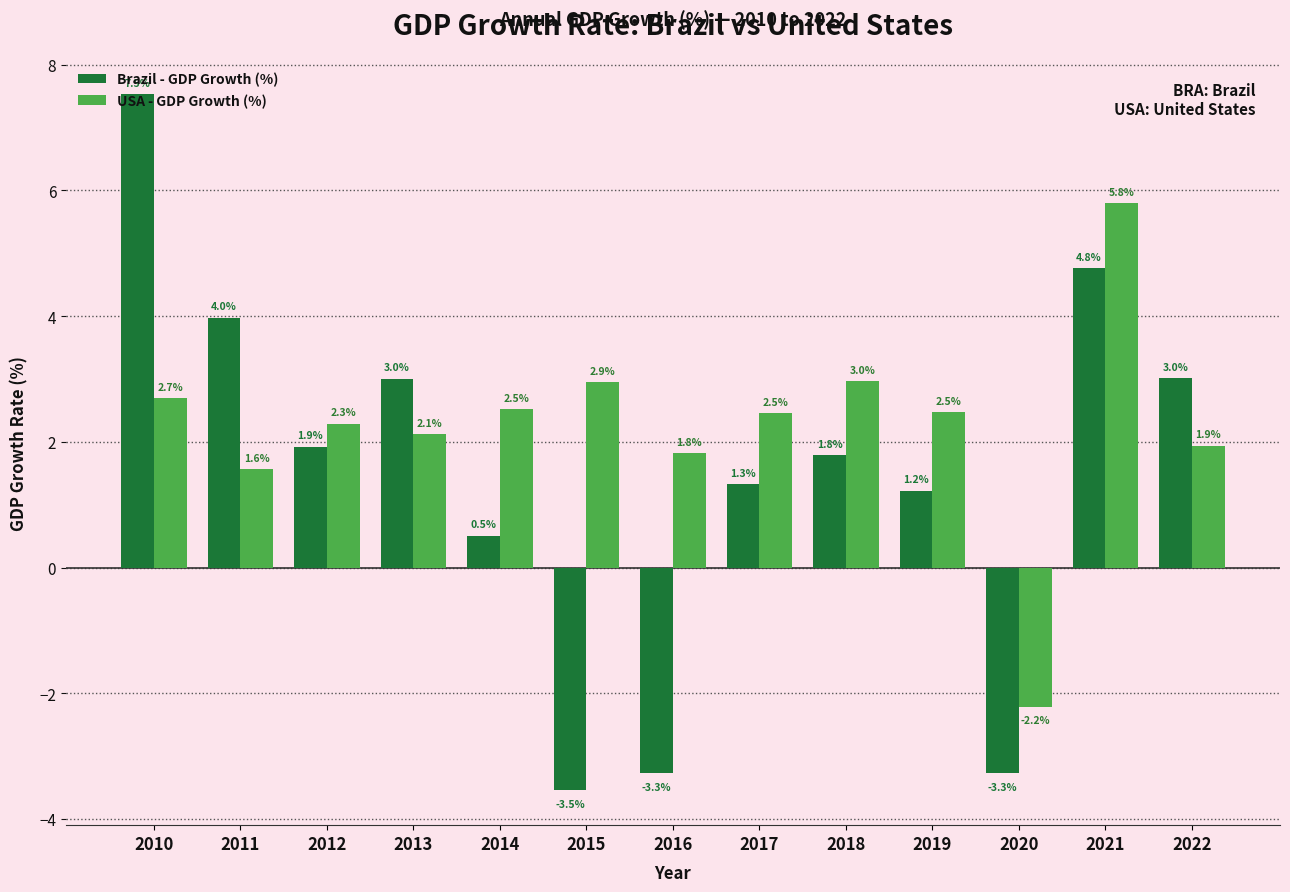

Is the value of USA - GDP Growth (%) at 2022 greater than the value of Brazil - GDP Growth (%) at 2017?

Yes